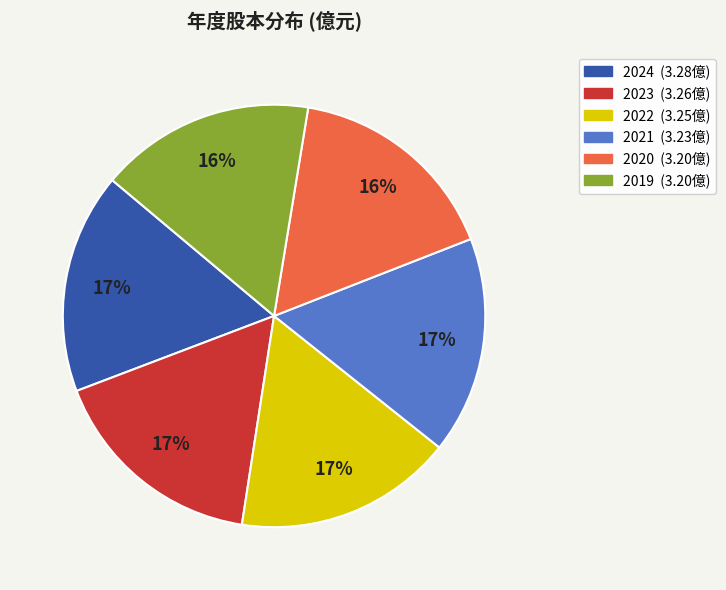

Is the sum of 2022 and 2021 greater than half?

No